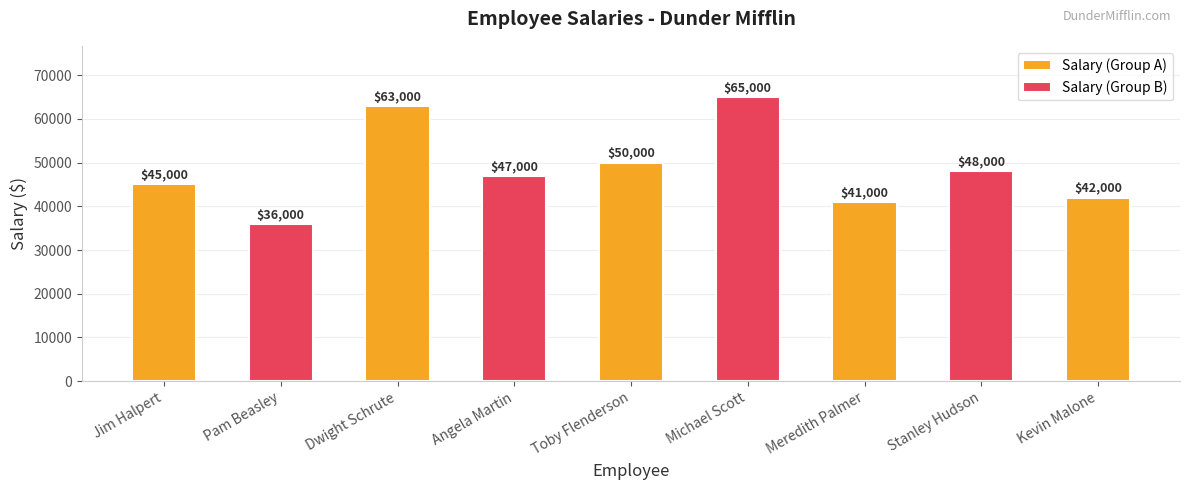

Which label corresponds to the smallest value in the chart?

Pam Beasley